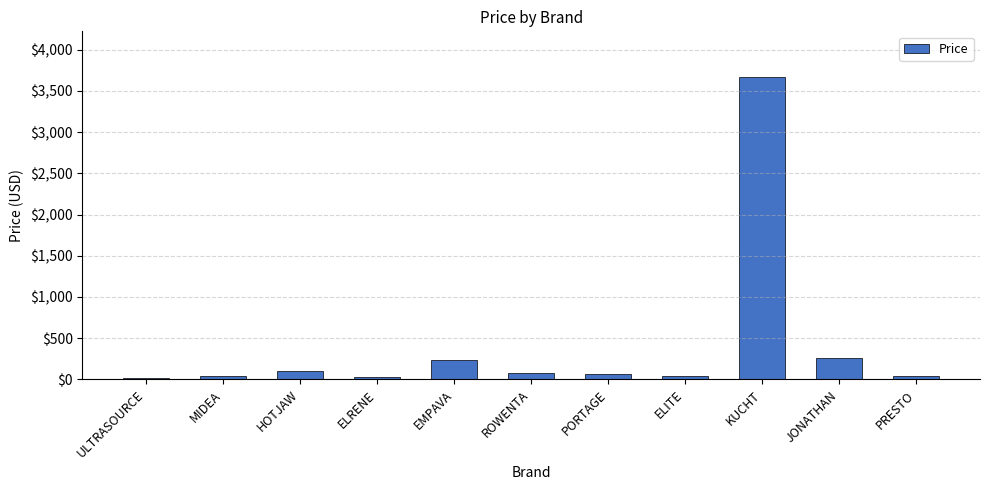

What position from the right is ROWENTA?

6